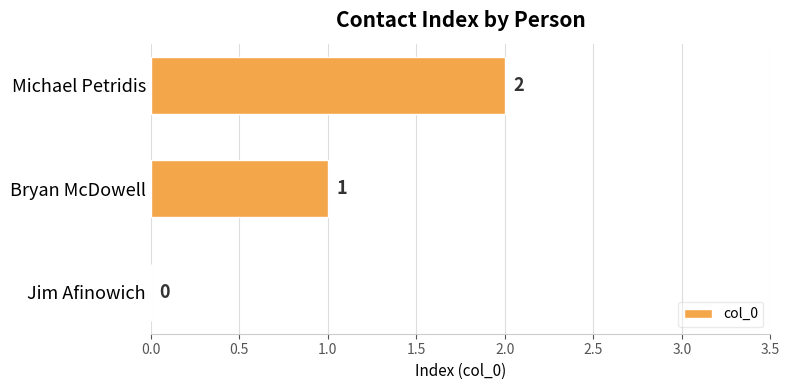

What is the sum of all values?

3